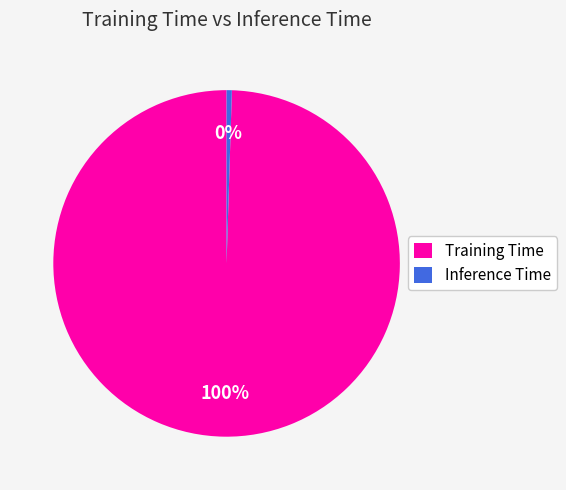

Combined, do Inference Time and Training Time account for over 50%?

Yes